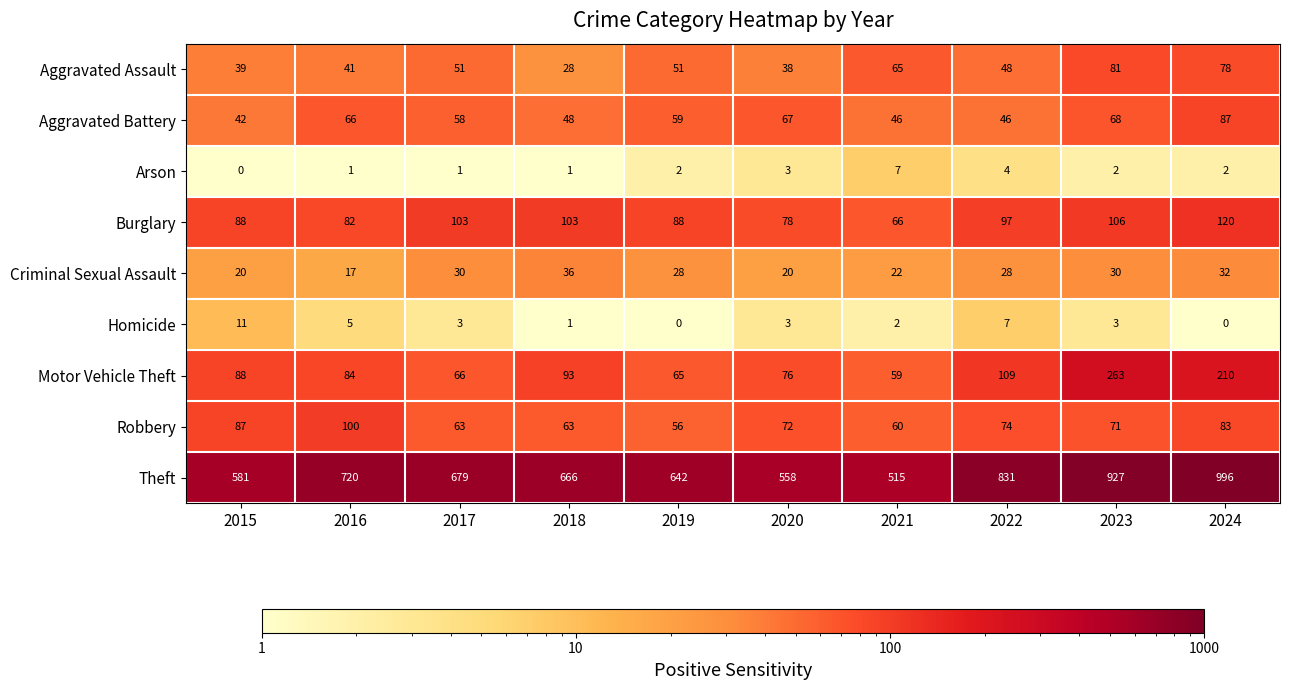

What is the minimum value for Theft?

515